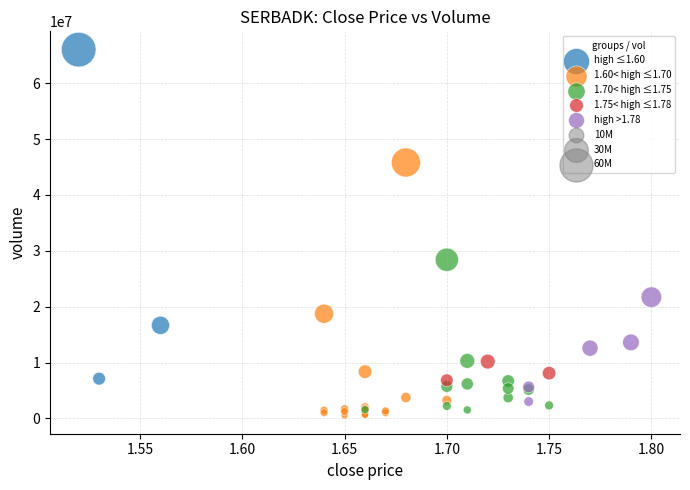

Which series reaches the maximum Y coordinate?

high ≤1.60